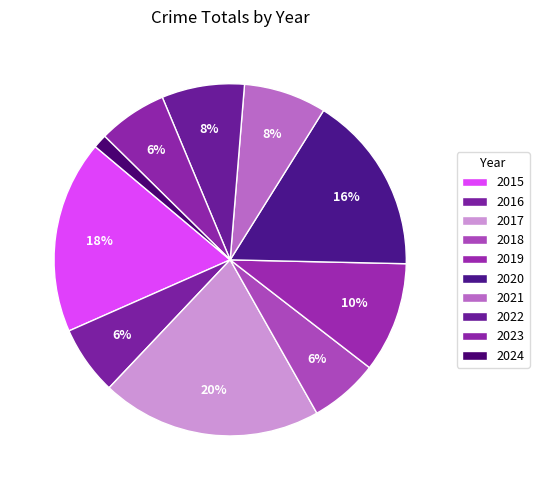

Which has a higher value, 2021 or 2017?

2017